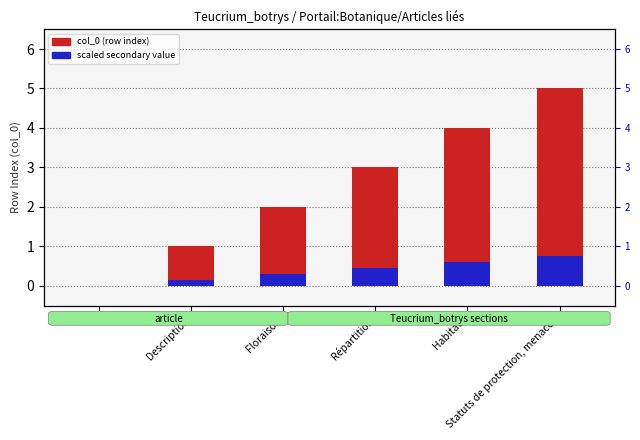

Which series changed the most between Floraison and Habitats?

col_0 (row index)